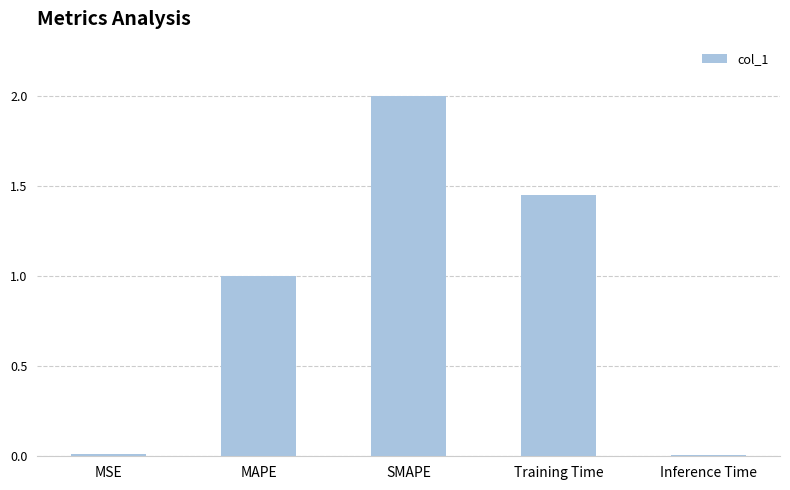

What is the difference between the maximum and minimum values?

2.0